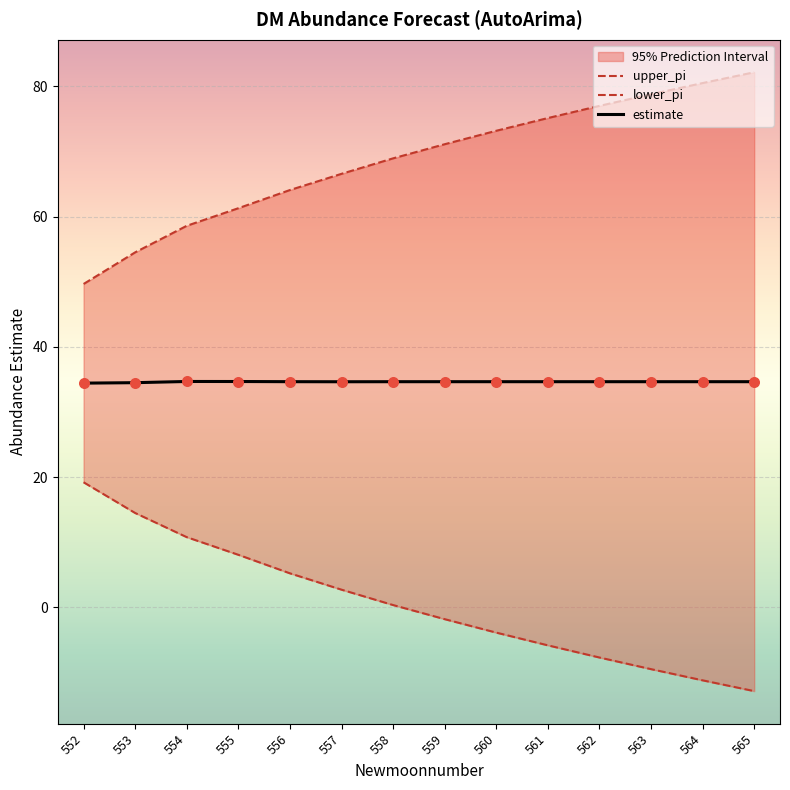

Which series has the largest total across all categories?

upper_pi